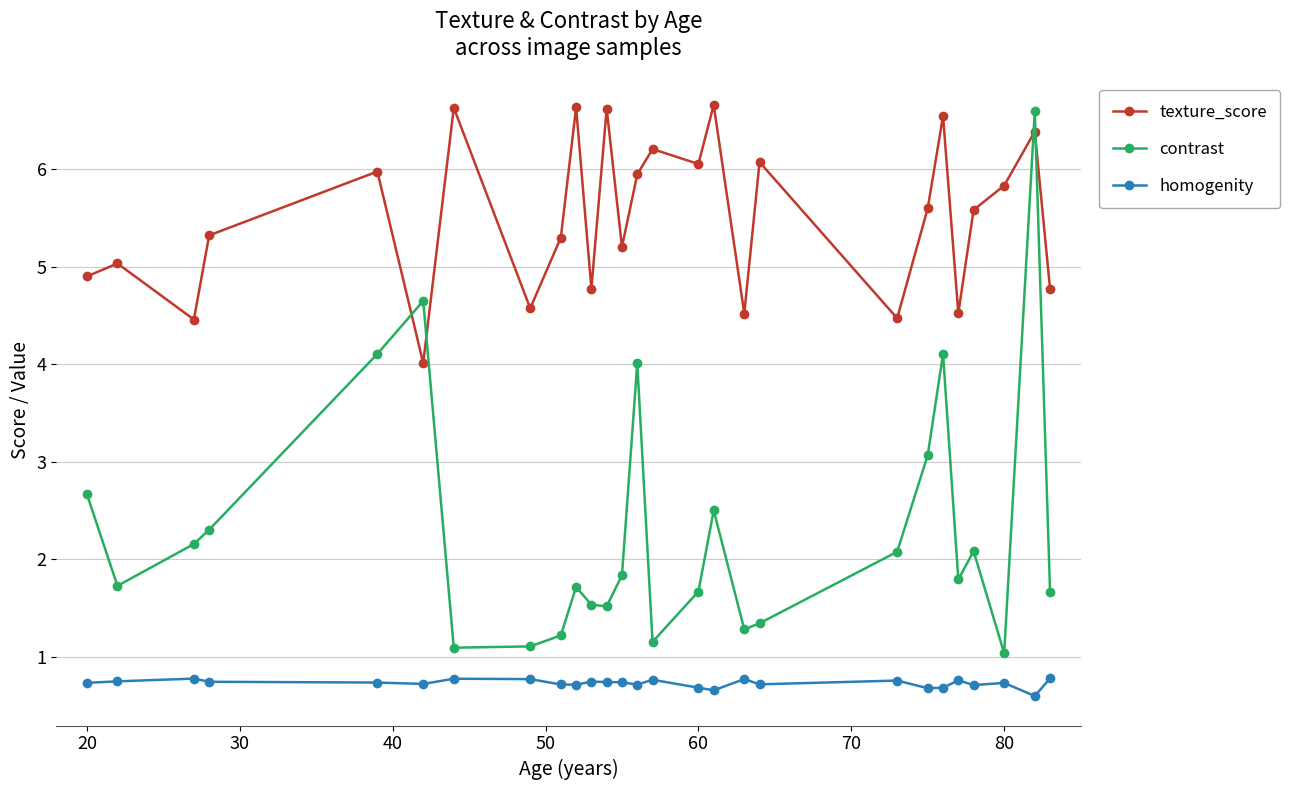

Which series has the largest range (max minus min)?

contrast